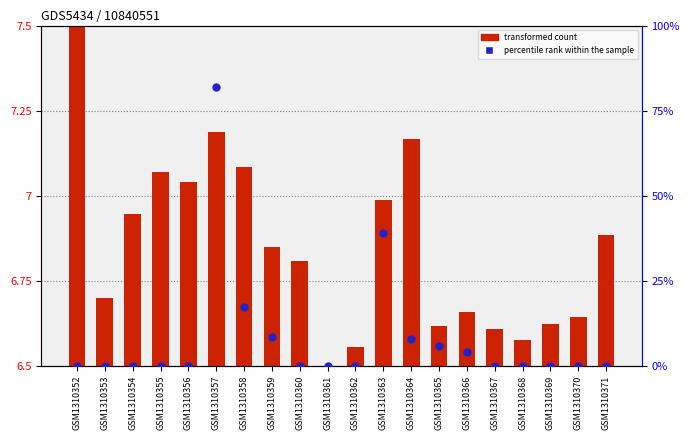

Which series has the largest total across all categories?

percentile rank within the sample